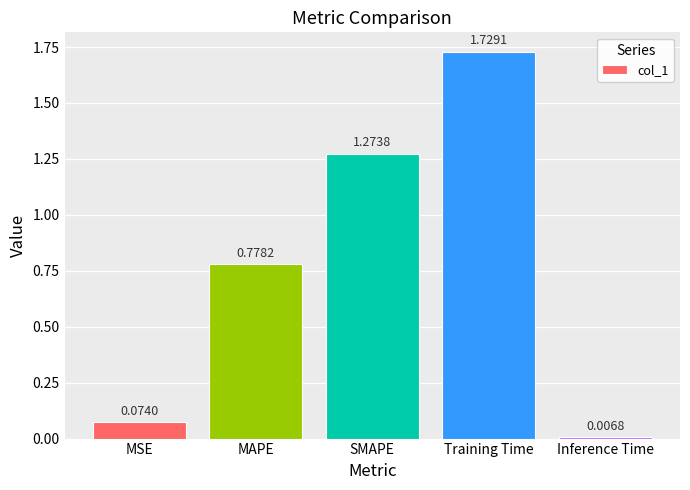

List the labels in order of value, smallest first.

Inference Time, MSE, MAPE, SMAPE, Training Time